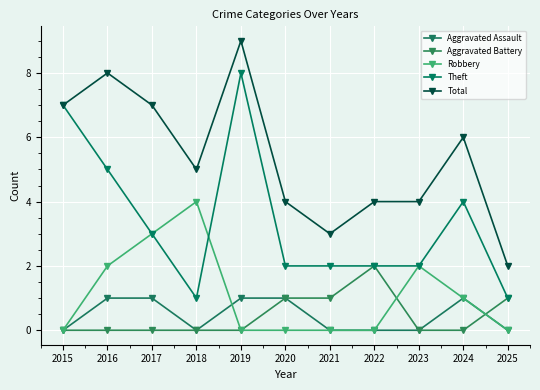

How many series are shown in this chart?

5